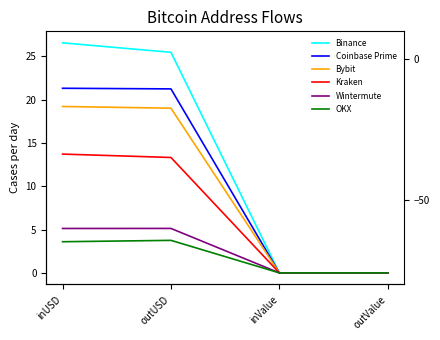

At which category is the sum across all series the highest?

inUSD